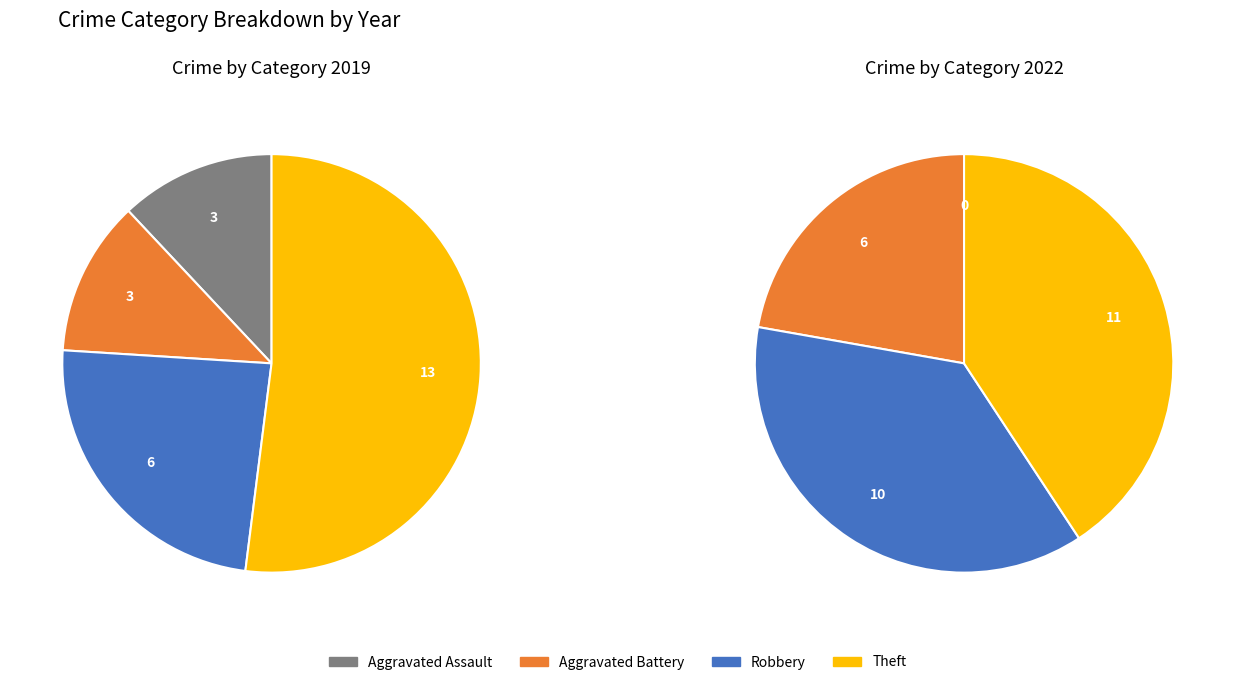

How many slices are in this pie chart?

4